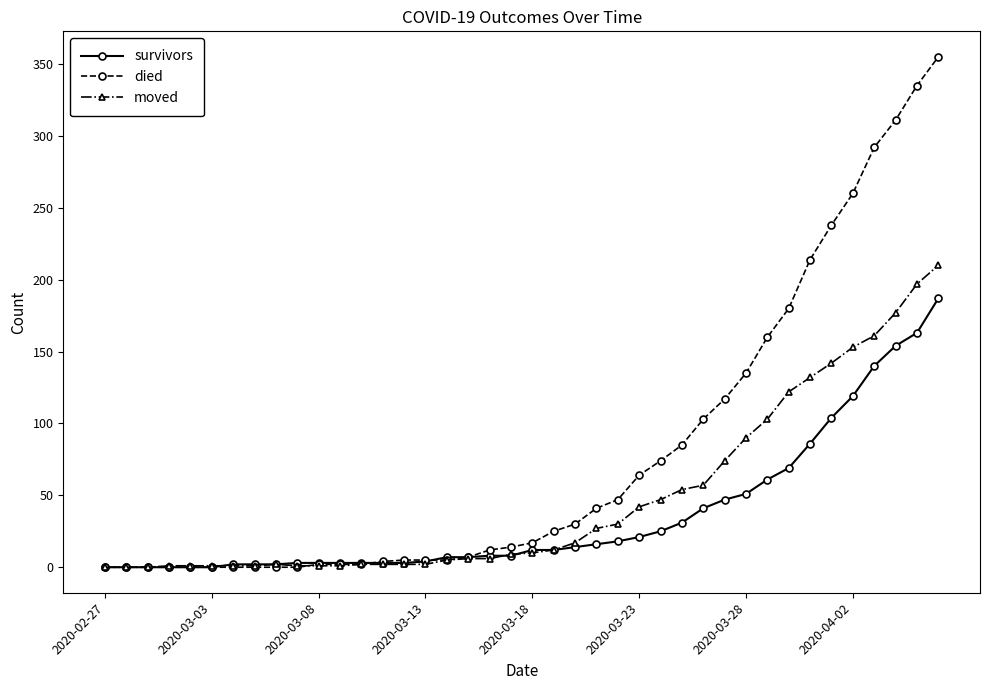

List the series in order of their peak value, lowest first.

survivors, moved, died